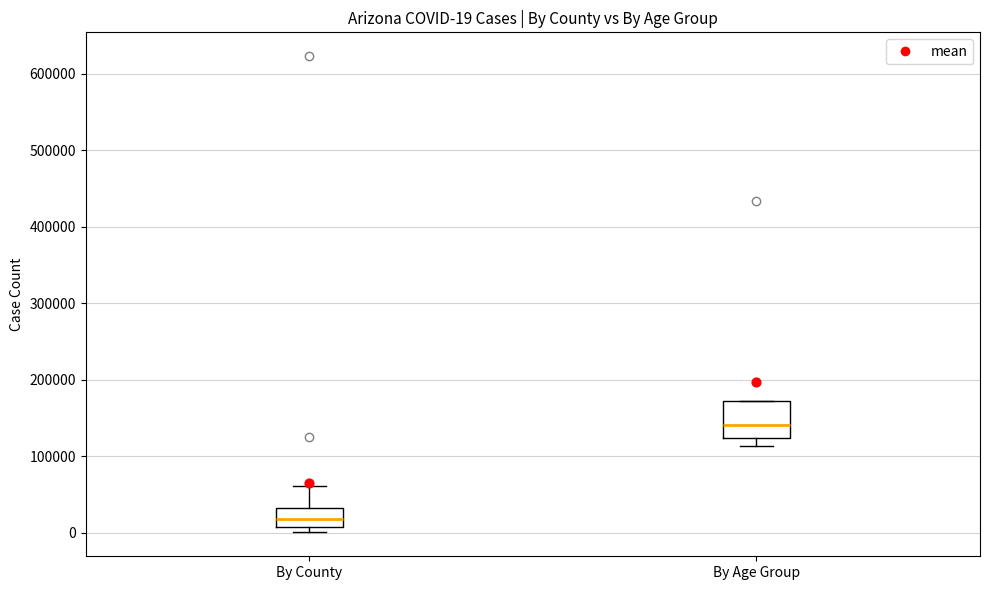

Which box has the lowest median line?

By County